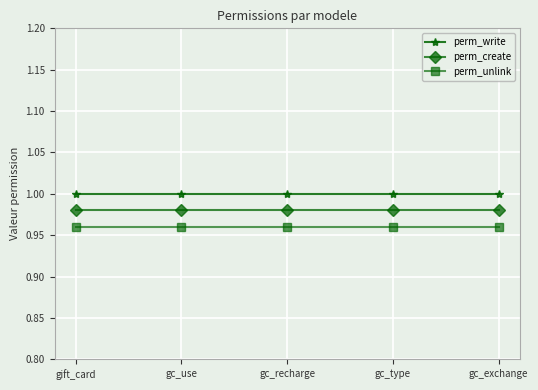

What position from the left is gc_use?

2